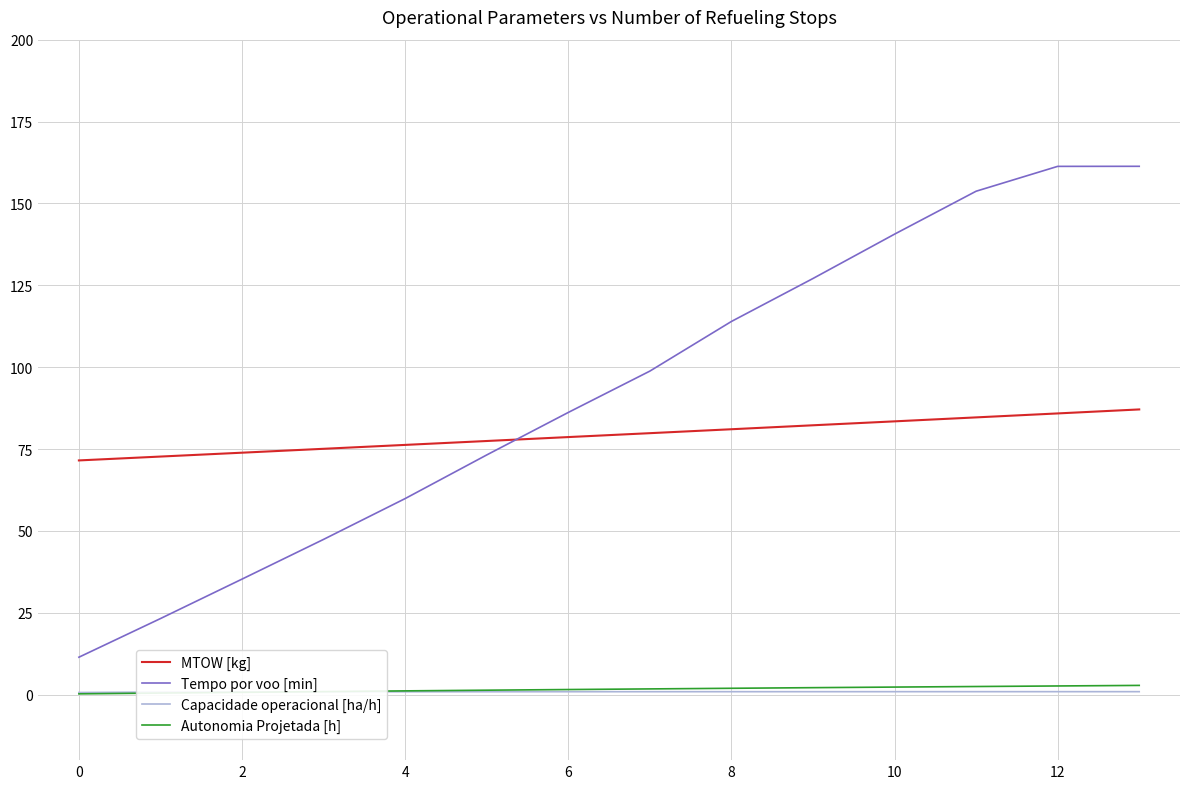

What is the difference between the second highest and second lowest values in the MTOW [kg] series?

13.2